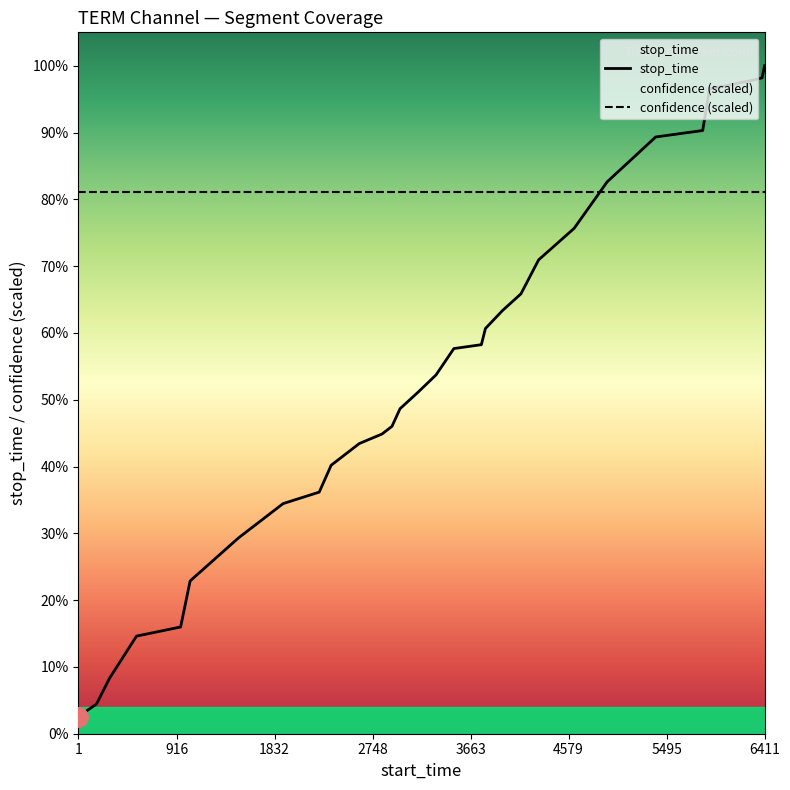

The value of stop_time at 19 is 988.4. True or false?

False